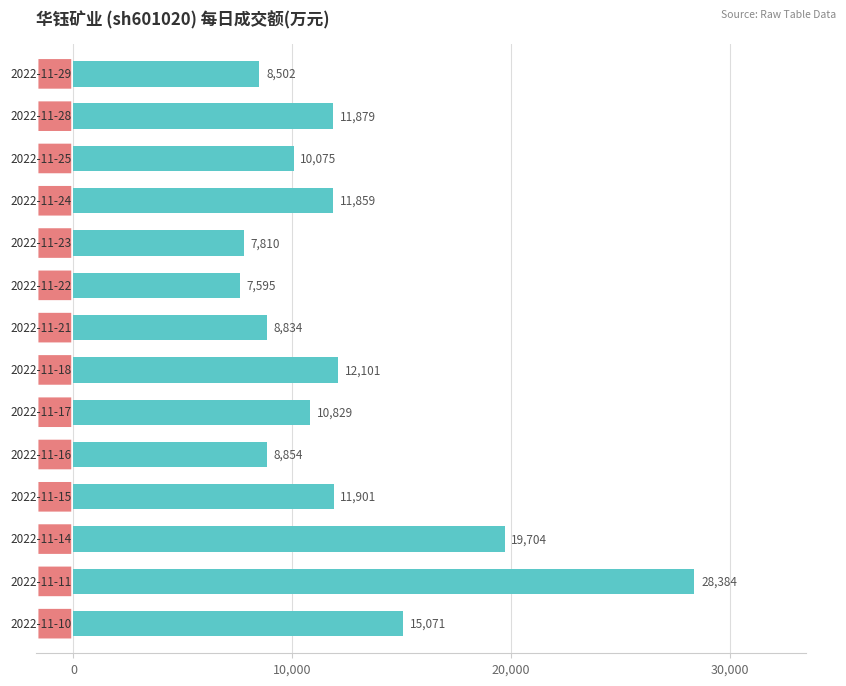

Count the number of categories in the chart.

14